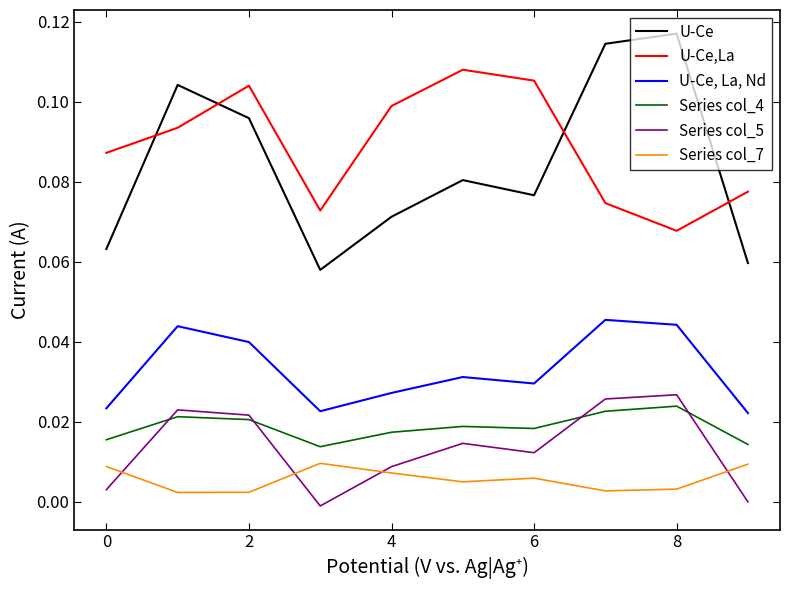

How many lines are shown in the chart?

6